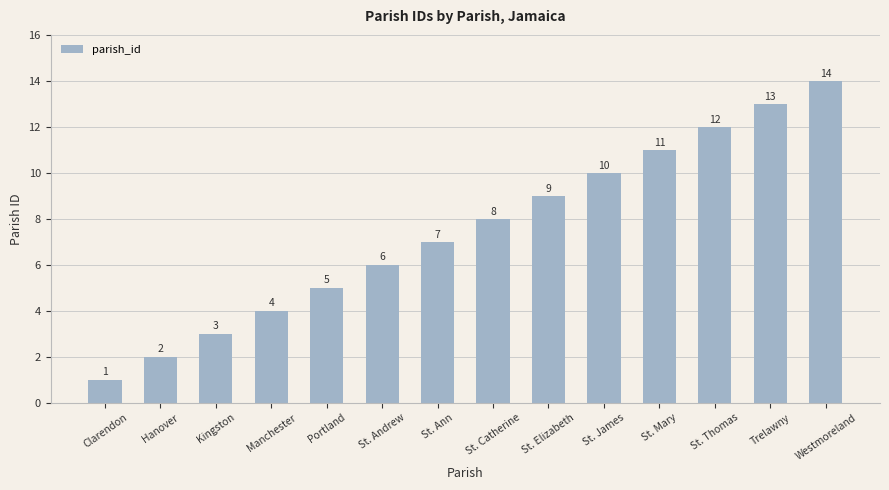

Reading left to right, what are all the values shown in this chart?

1	2	3	4	5	6	7	8	9	10	11	12	13	14